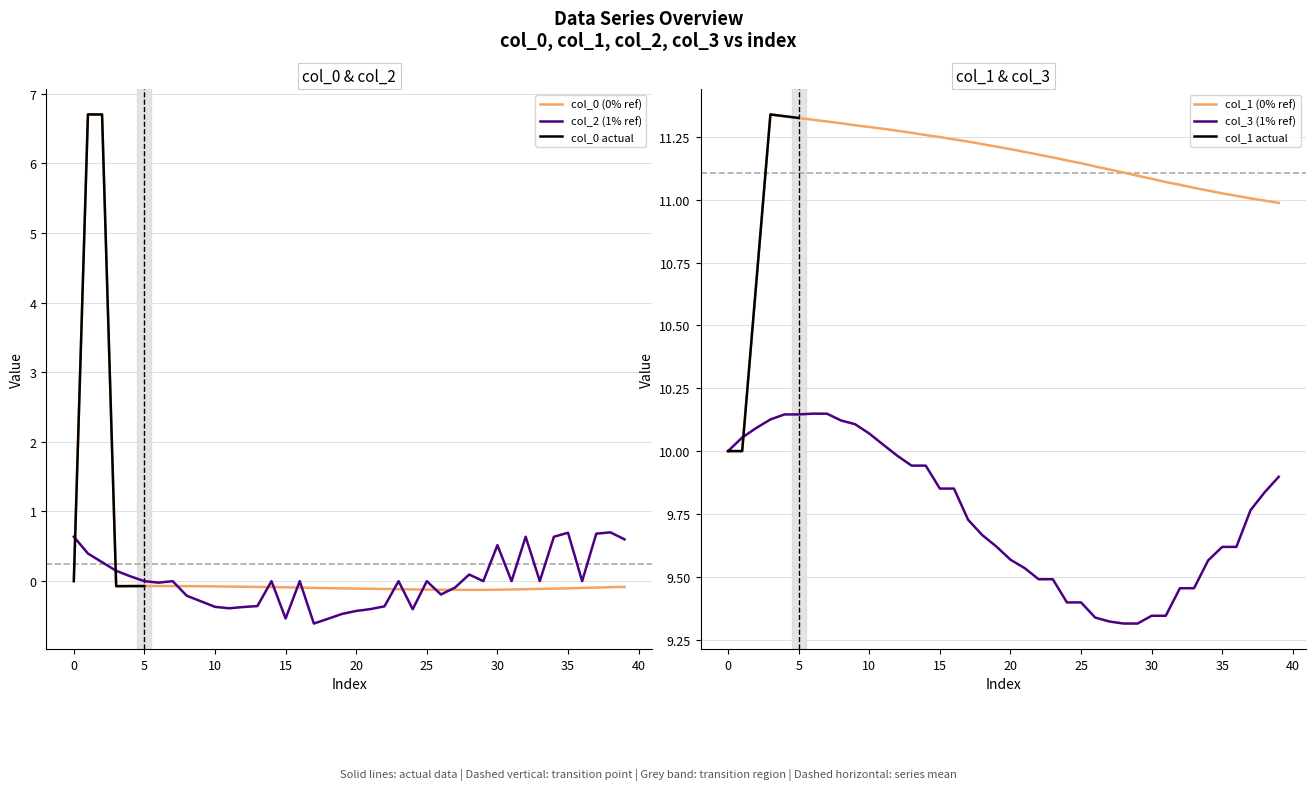

Which category has the lowest value across all series?

17